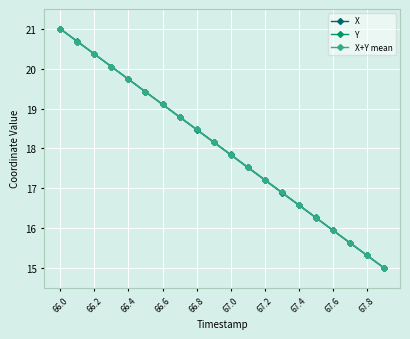

True or false: X+Y mean has more than 1 points higher than both neighbors.

False